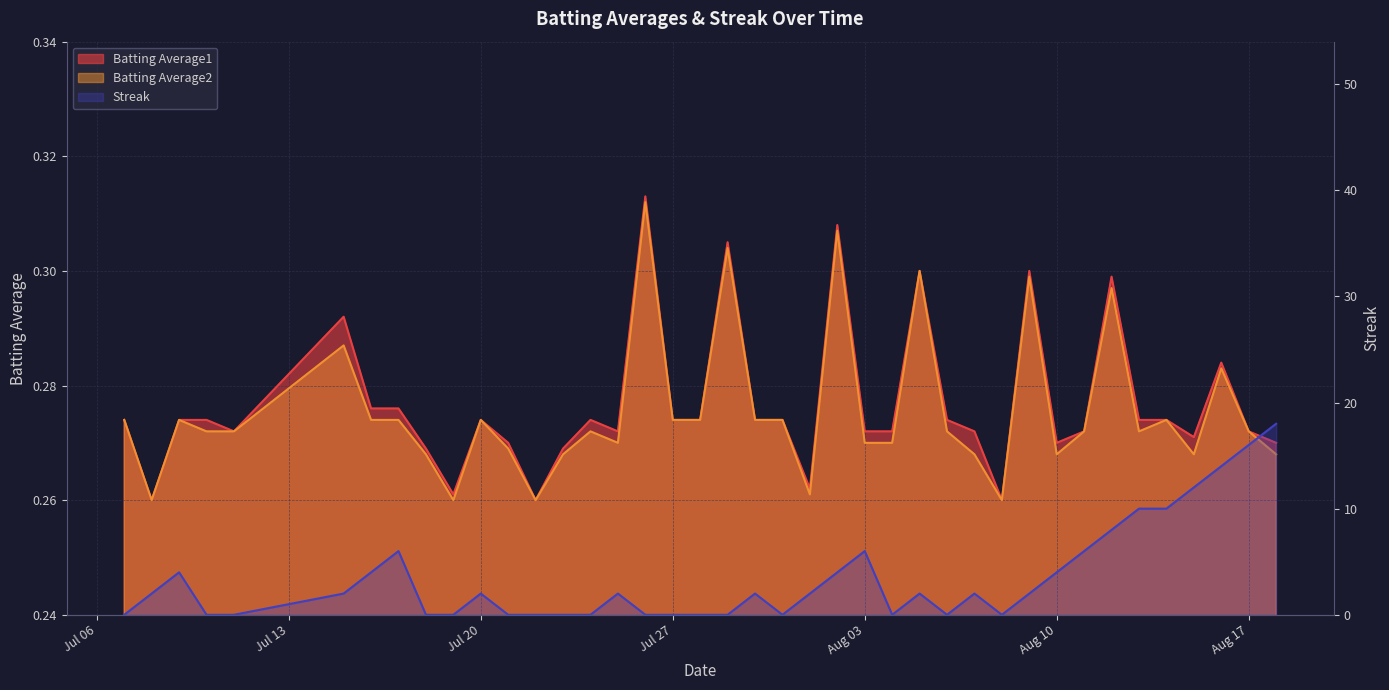

Between 2010-07-10 and 2010-07-22, which is larger?

2010-07-10